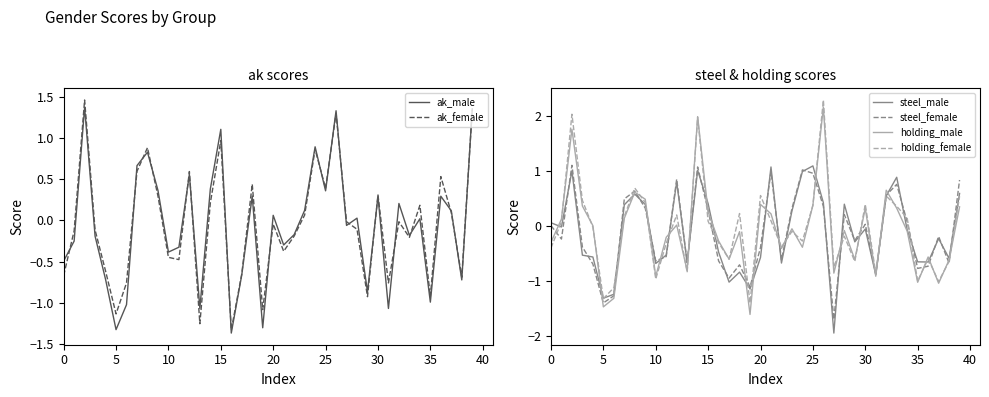

What value does the ak_male series have at 35?

-1.0